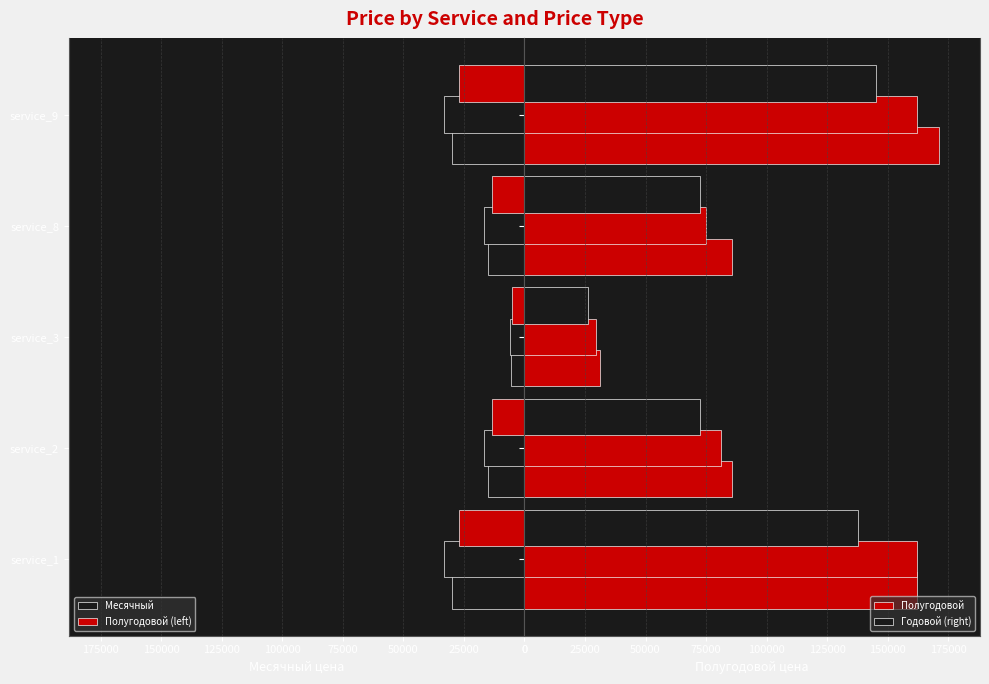

How many bars are there in each group?

4